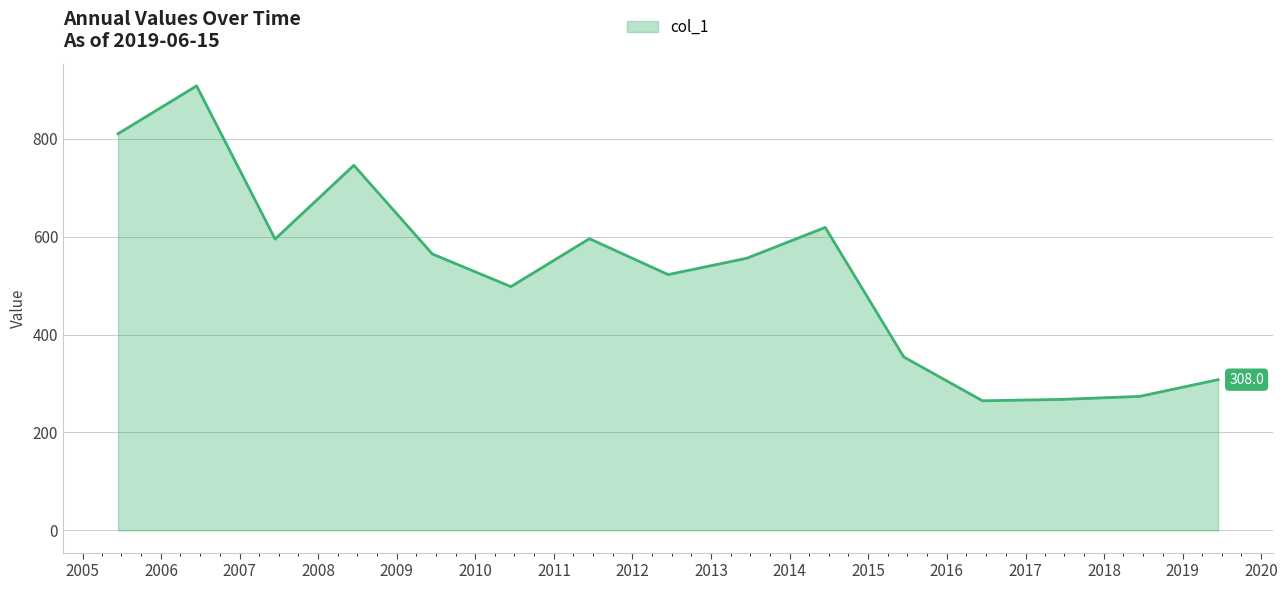

What is the smallest value displayed?

264.8